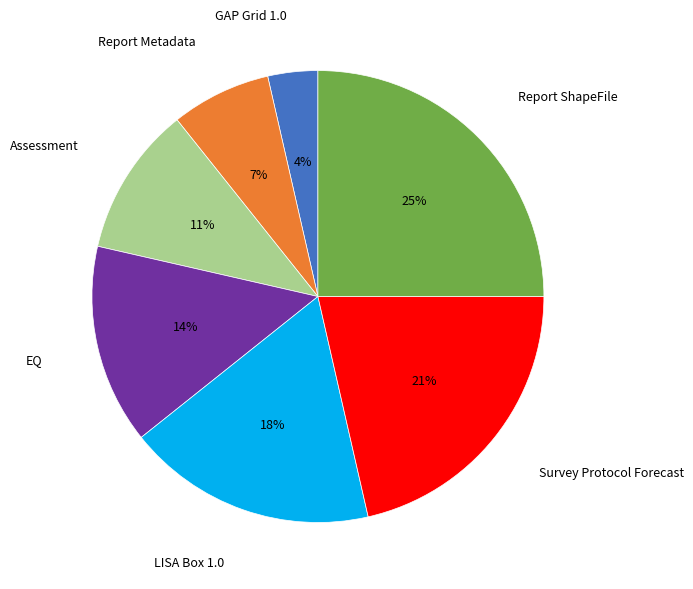

Is the sum of GAP Grid 1.0 and Survey Protocol Forecast greater than half?

No